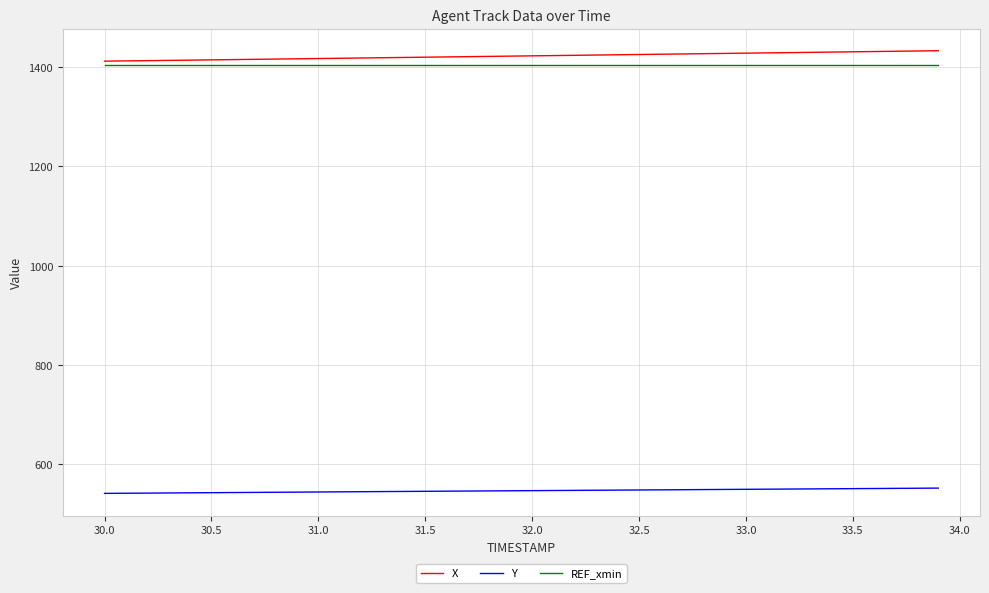

What is the maximum value shown in the chart?

1433.2